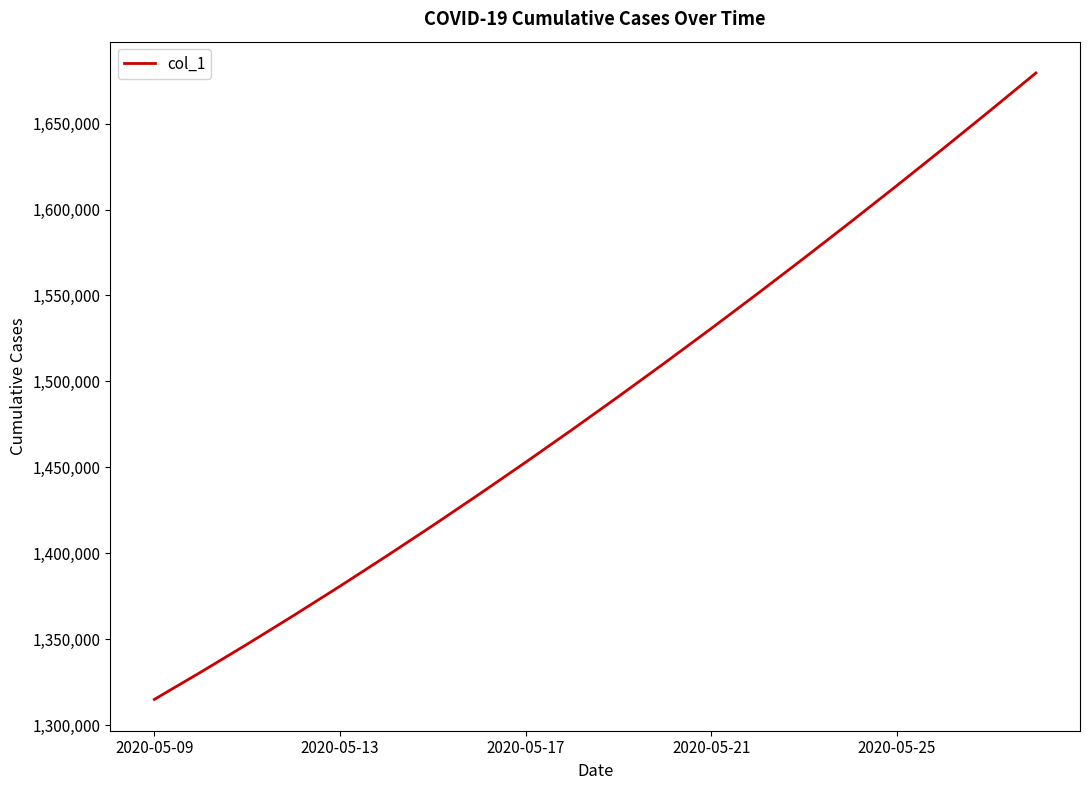

What is the difference between the maximum and minimum values?

364294.9